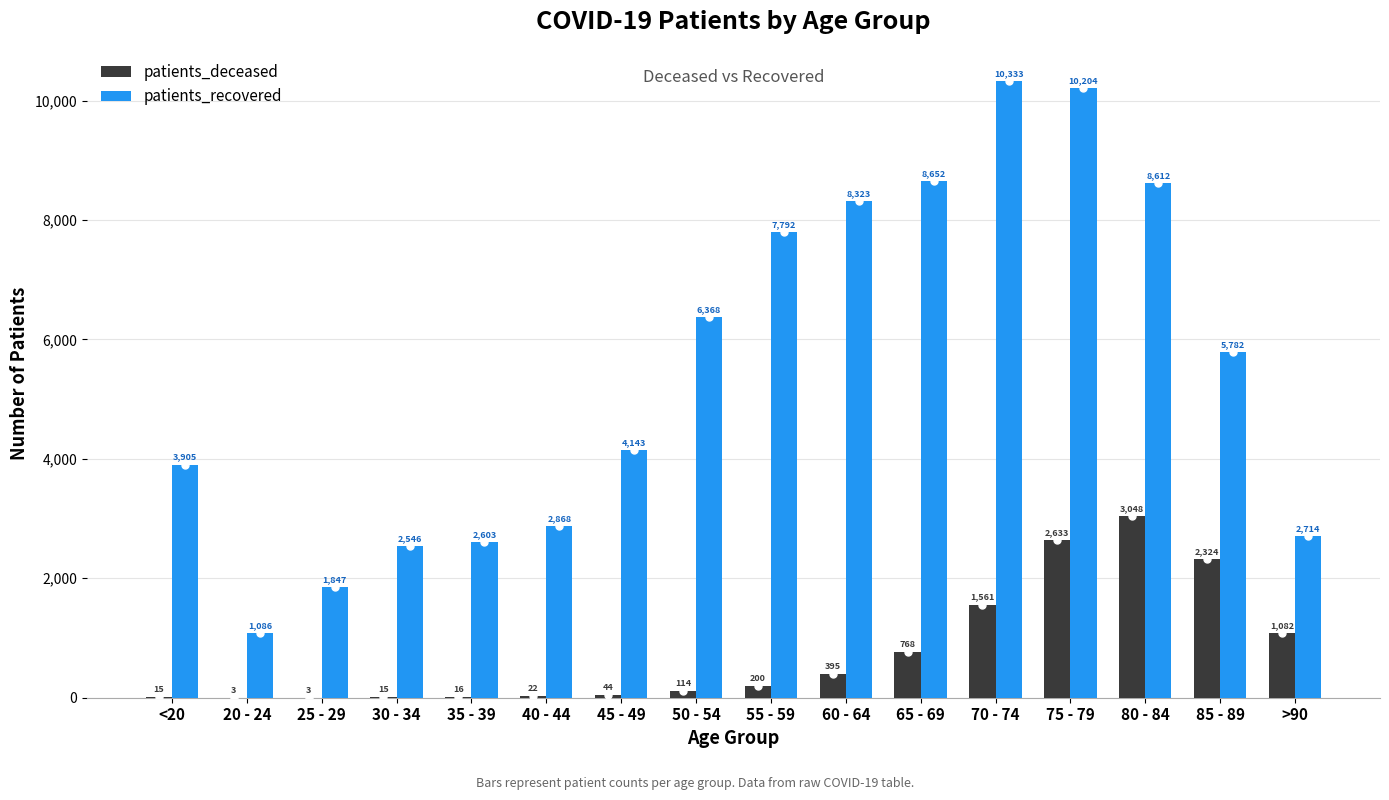

Is it true that patients_recovered equals 1275 at 30 - 34?

False